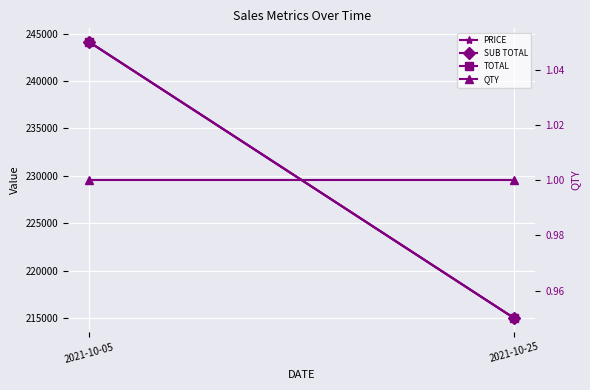

List the series in order of their peak value, lowest first.

QTY, PRICE, SUB TOTAL, TOTAL